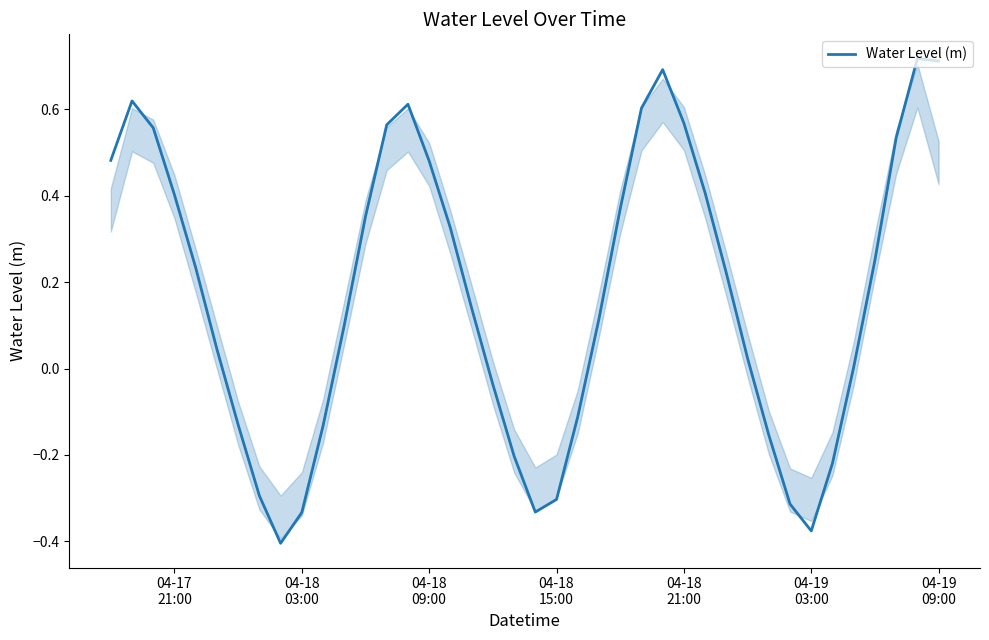

What is the difference between the maximum and minimum values?

1.1